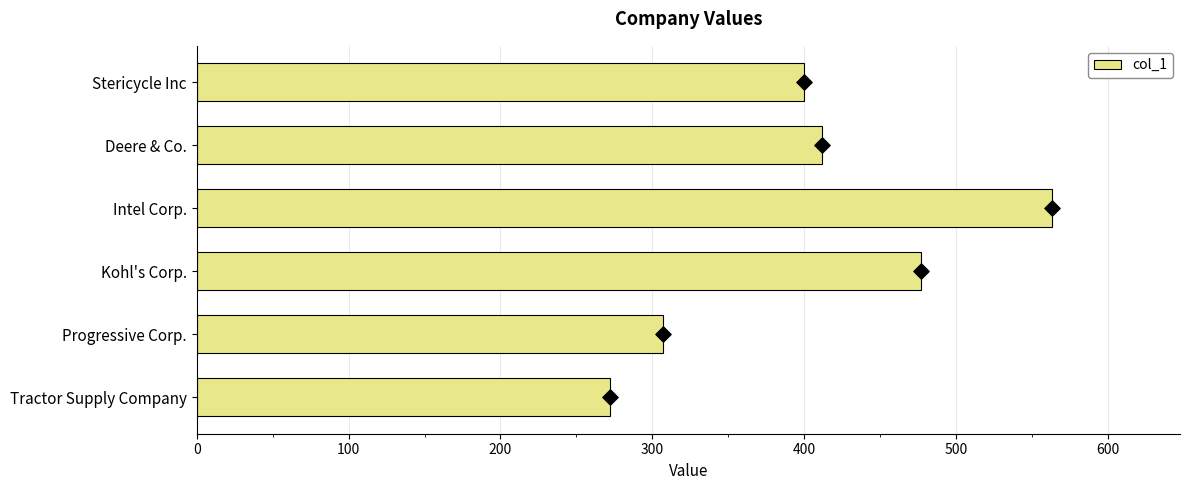

What is the average value of the col_1 series?

405